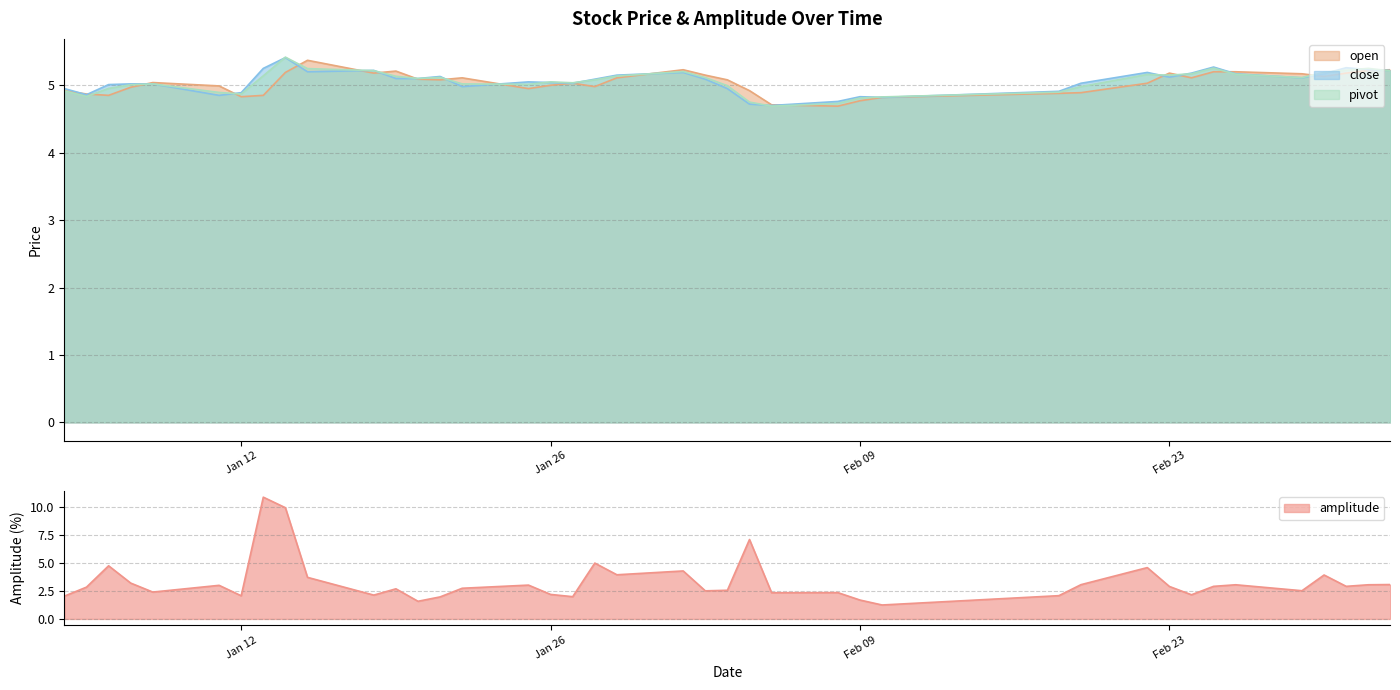

What is the maximum value for open?

5.4